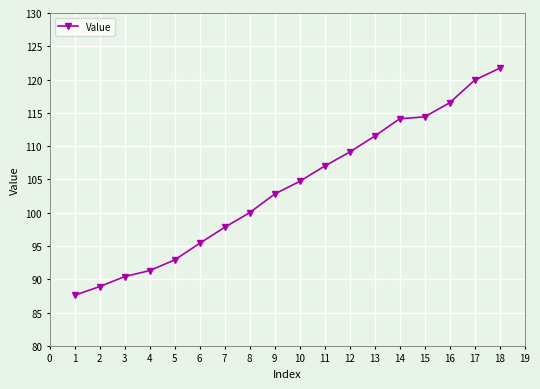

The chart shows a value of 73.2 at 11. True or false?

False